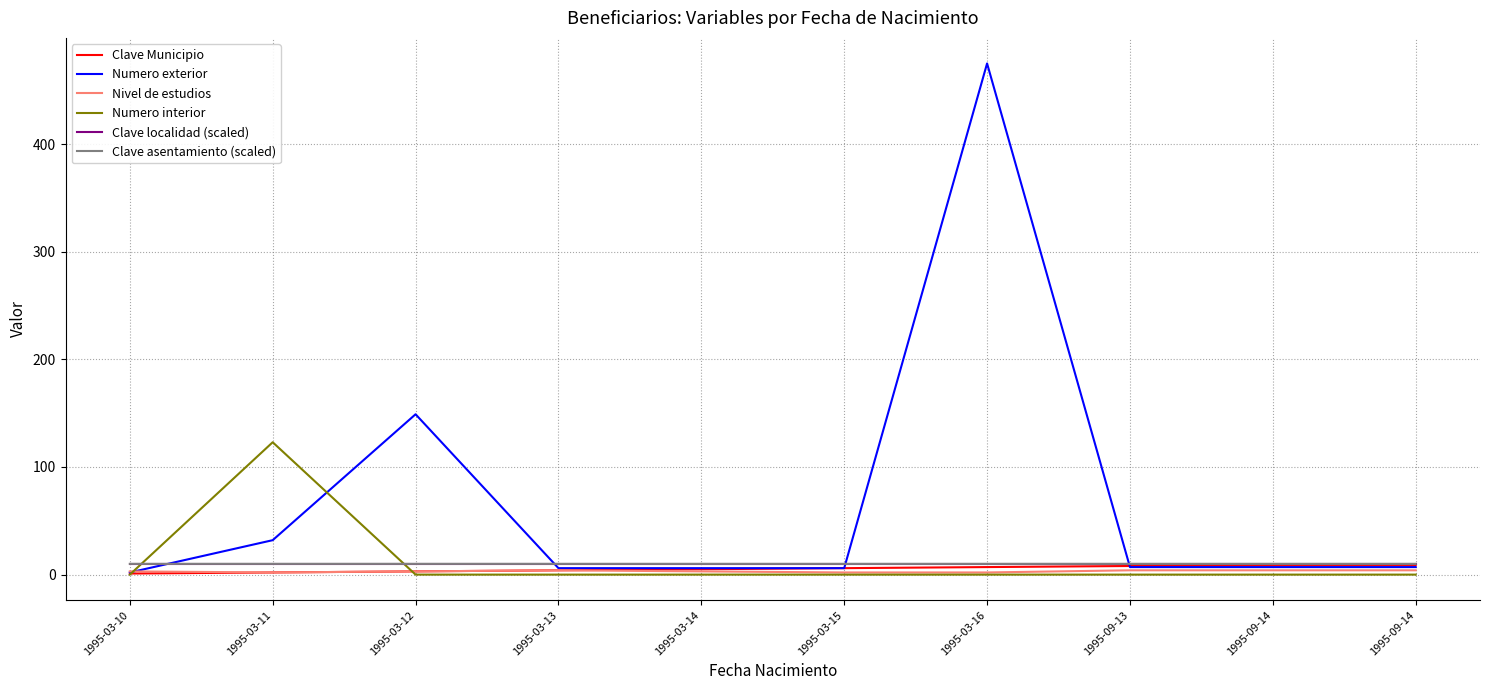

The value of Nivel de estudios at 1995-03-13 is 4.0. True or false?

True